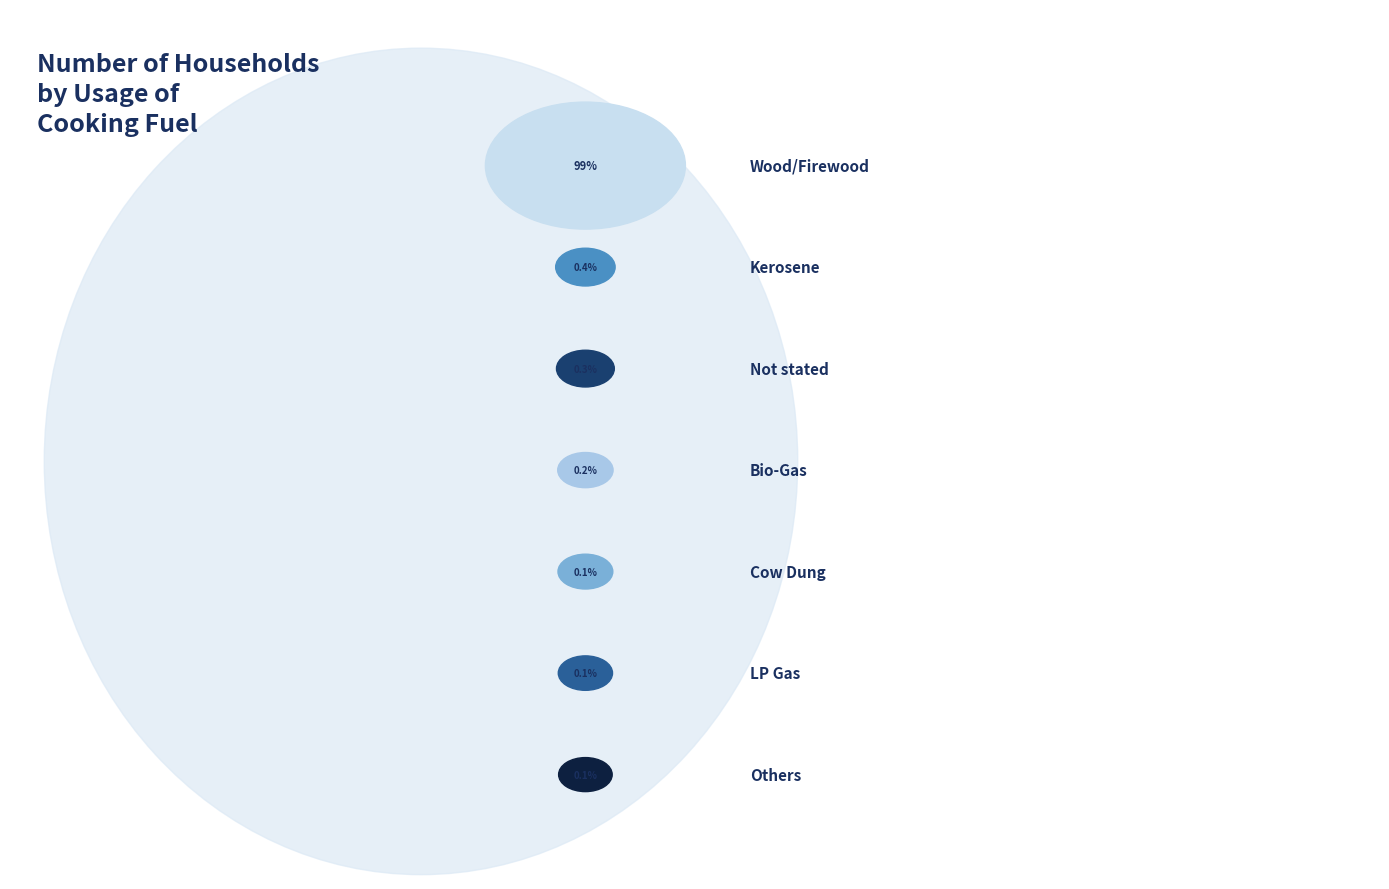

What is the largest slice in the pie chart?

Wood/Firewood